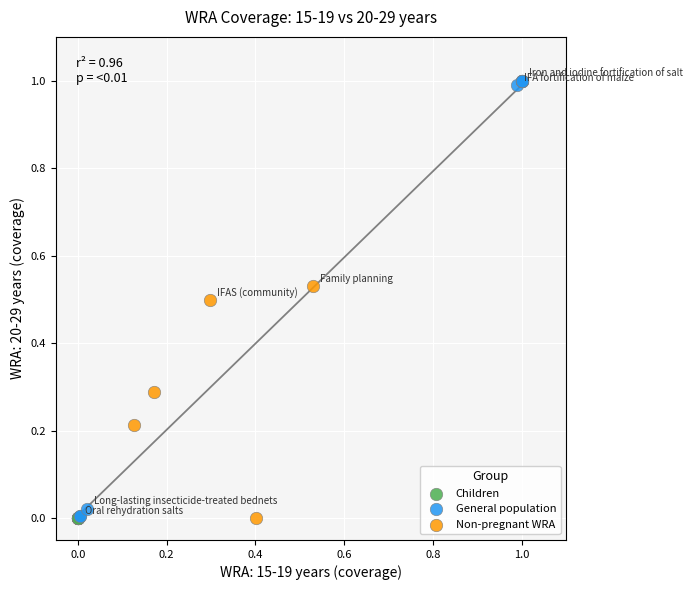

Which series reaches the maximum Y coordinate?

General population